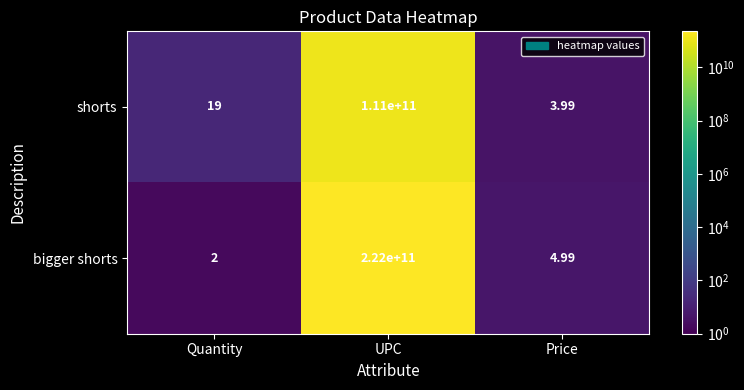

At which category is the sum across all series the highest?

UPC